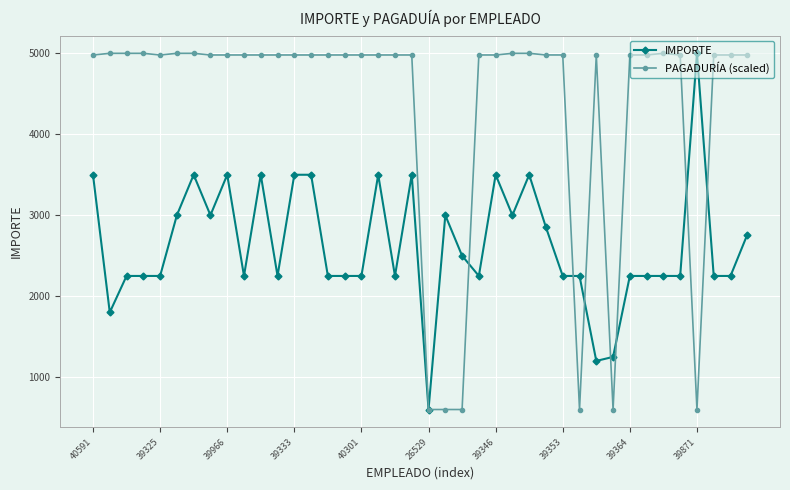

What is the value of the PAGADURÍA (scaled) point at the 31st from the left?

4979.7